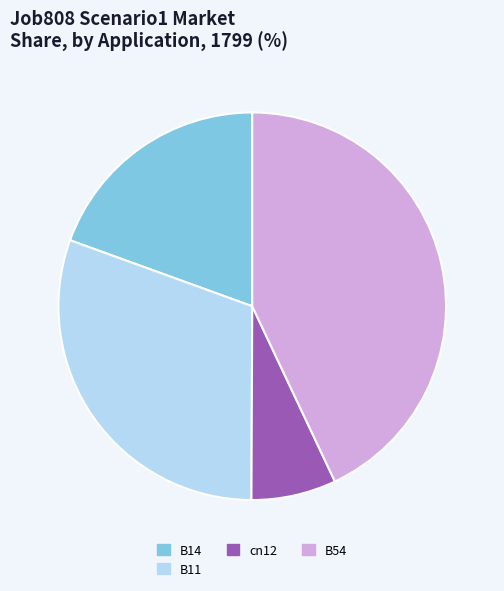

Rank the categories by value from lowest to highest.

cn12, B14, B11, B54